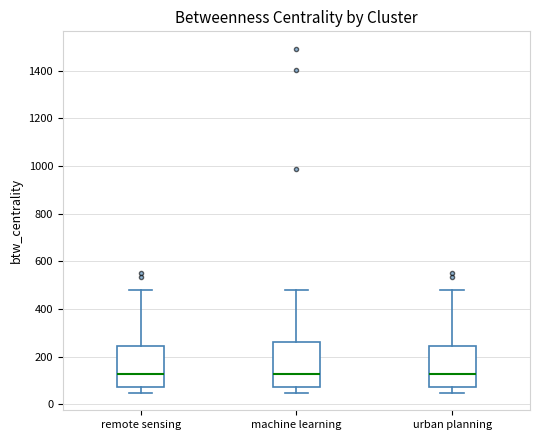

Reading left to right, transcribe this box plot: for each box, give where its median line is, the range the box spans, and where its two whiskers end, as read against the y-axis. The values are not printed on the chart, so give them approximately, as read against the axis.

remote sensing: median 120, box 80 to 240, whiskers 40 to 480
machine learning: median 120, box 80 to 260, whiskers 40 to 480
urban planning: median 120, box 80 to 240, whiskers 40 to 480